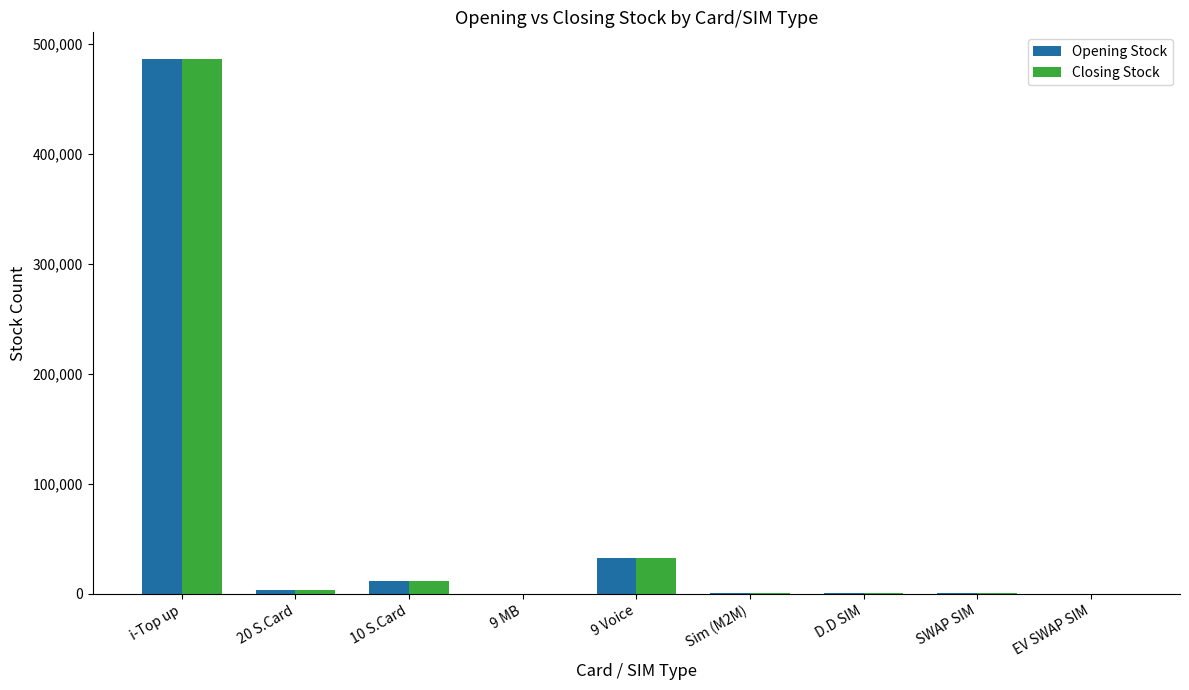

At which label does Opening Stock reach its peak?

i-Top up